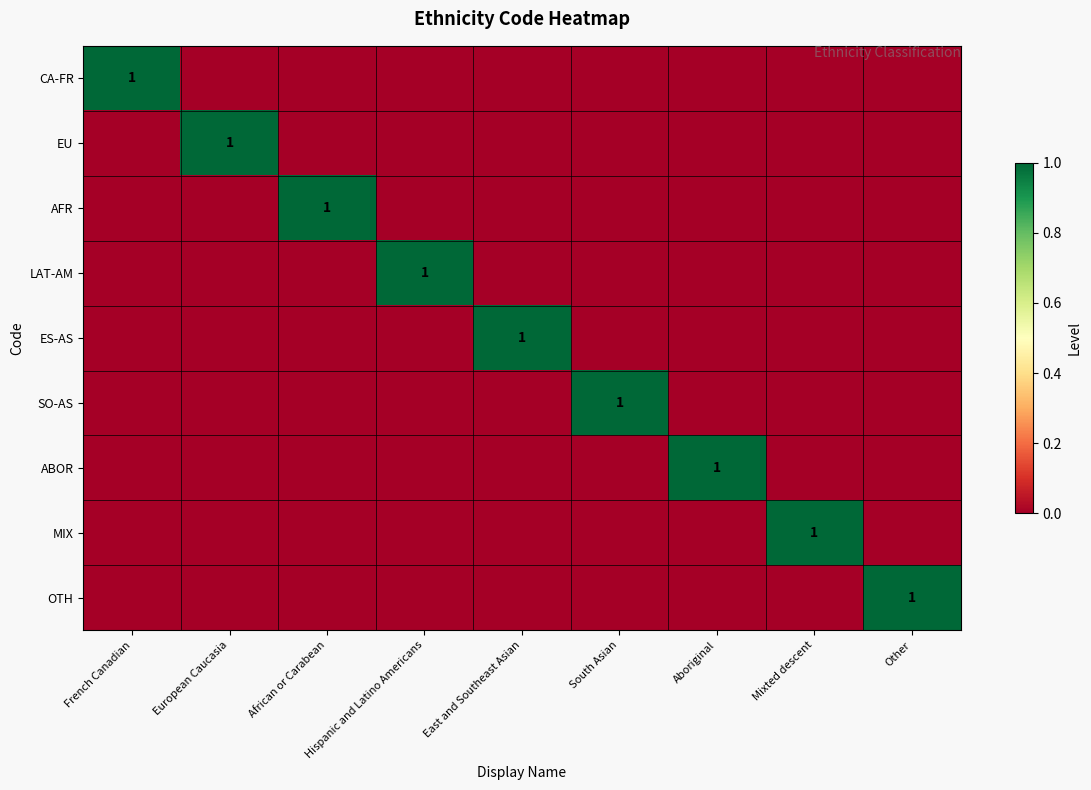

How many values in MIX are above zero?

1